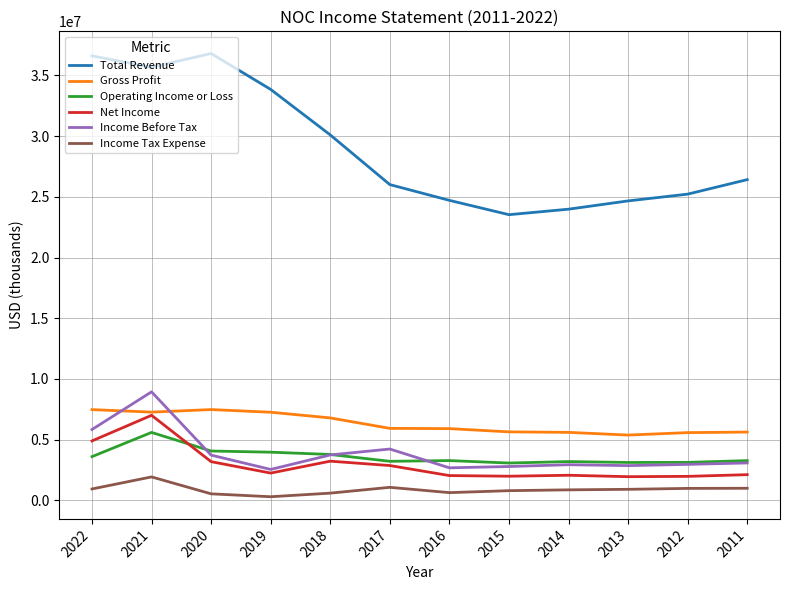

How many lines are shown in the chart?

6